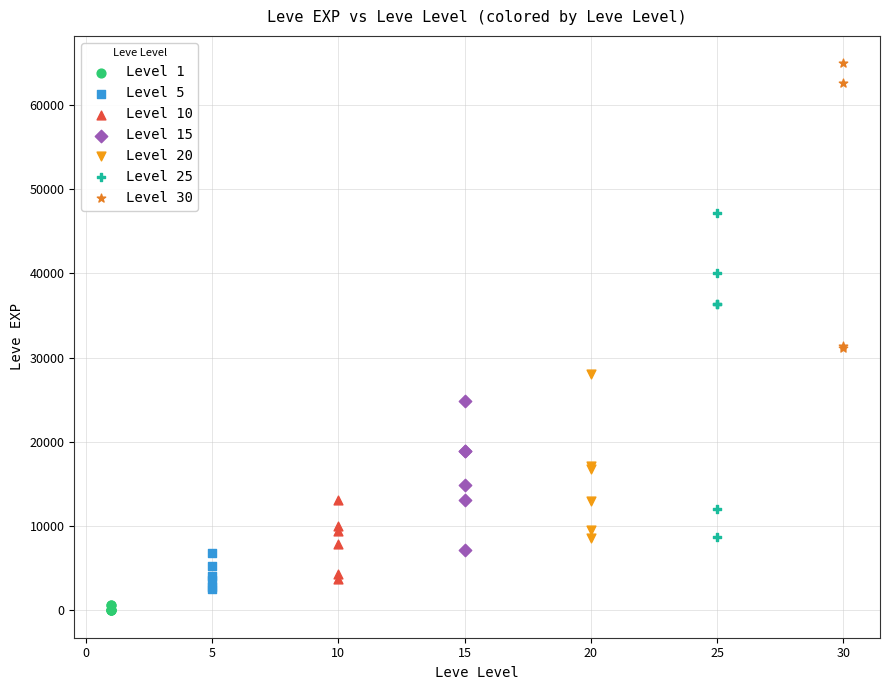

Which series contains the highest Y value?

Level 30